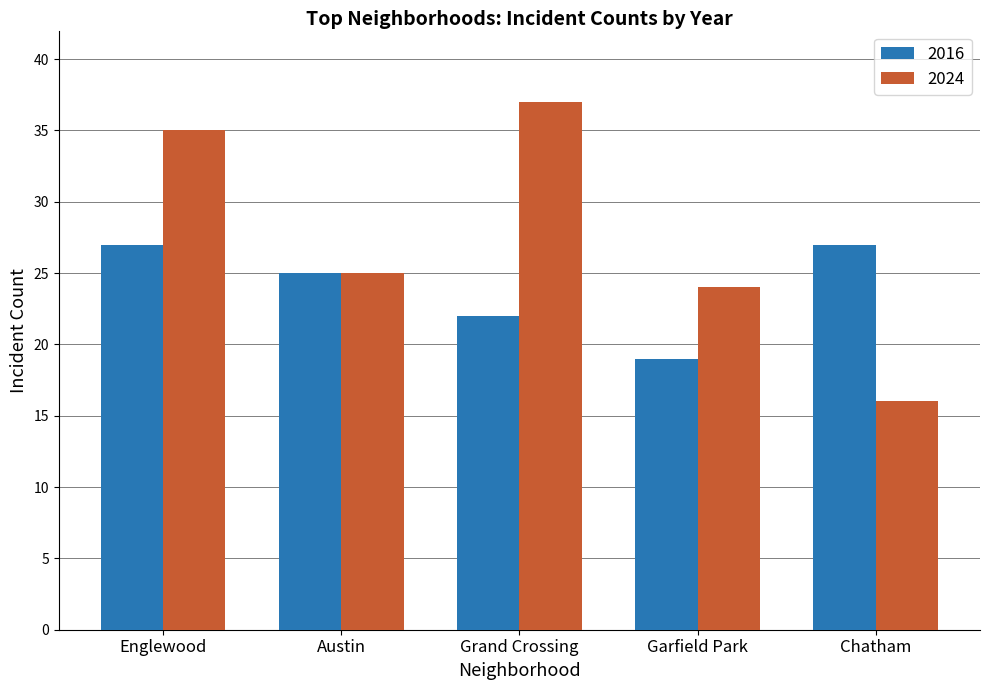

List the series in order of their peak value, lowest first.

2016, 2024